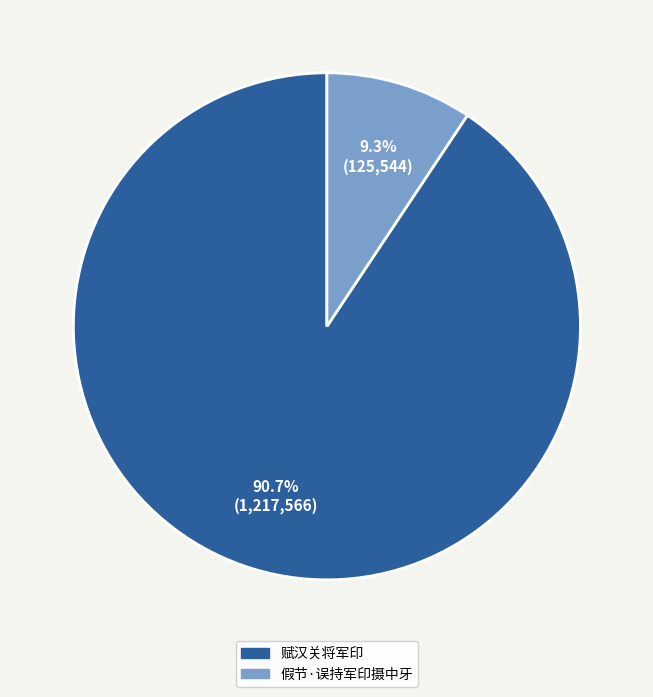

What percentage is the 假节·误持军印摄中牙 slice, to the nearest percent?

9%